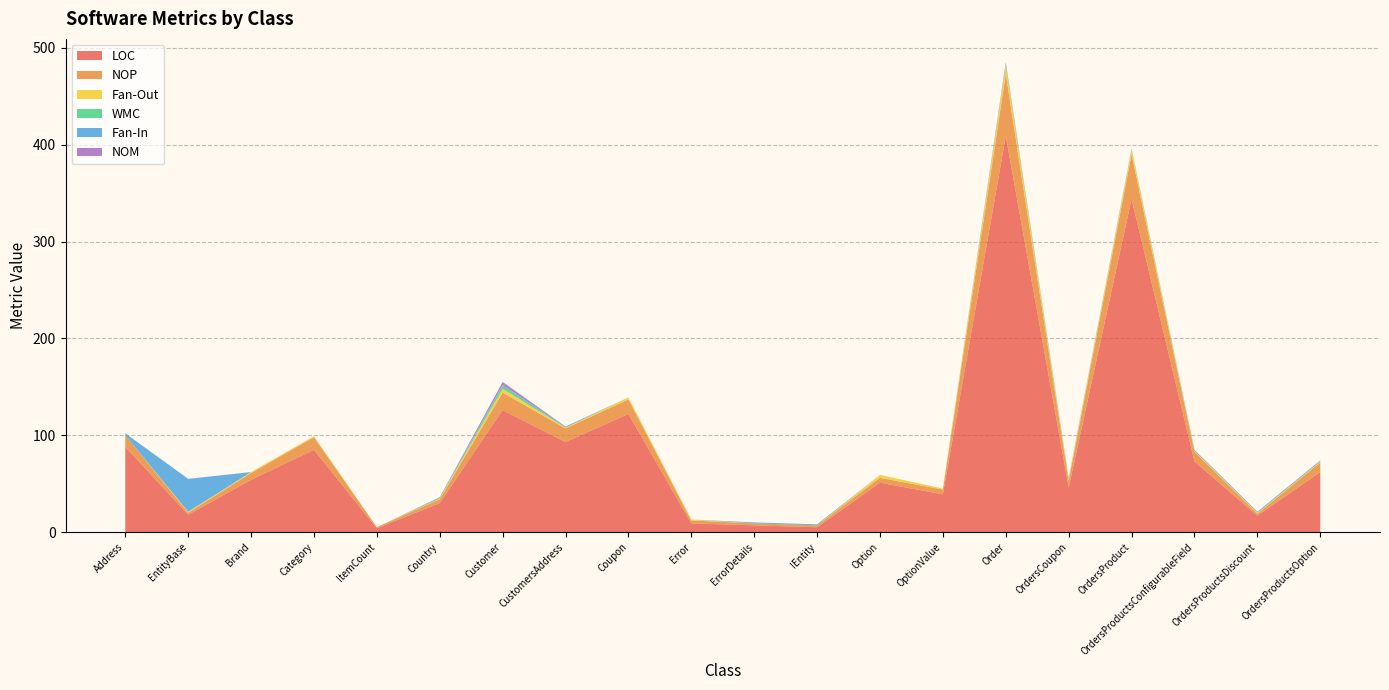

Reading right to left, transcribe all the data shown in this chart.

LOC: 62	17	73	344	46	409	39	51	5	7	9	122	93	126	30	4	85	54	18	88
NOP: 10	2	10	46	7	64	5	5	2	2	3	15	14	18	4	1	13	7	2	12
Fan-Out: 1	1	1	5	2	9	1	3	0	0	1	2	1	4	1	0	1	1	1	0
WMC: 0	0	0	0	0	1	0	0	0	0	0	0	0	3	0	0	0	0	0	0
Fan-In: 1	1	1	1	1	1	0	0	1	1	0	0	1	1	1	0	0	0	34	2
NOM: 0	0	0	0	0	1	0	0	0	0	0	0	0	3	0	0	0	0	0	0